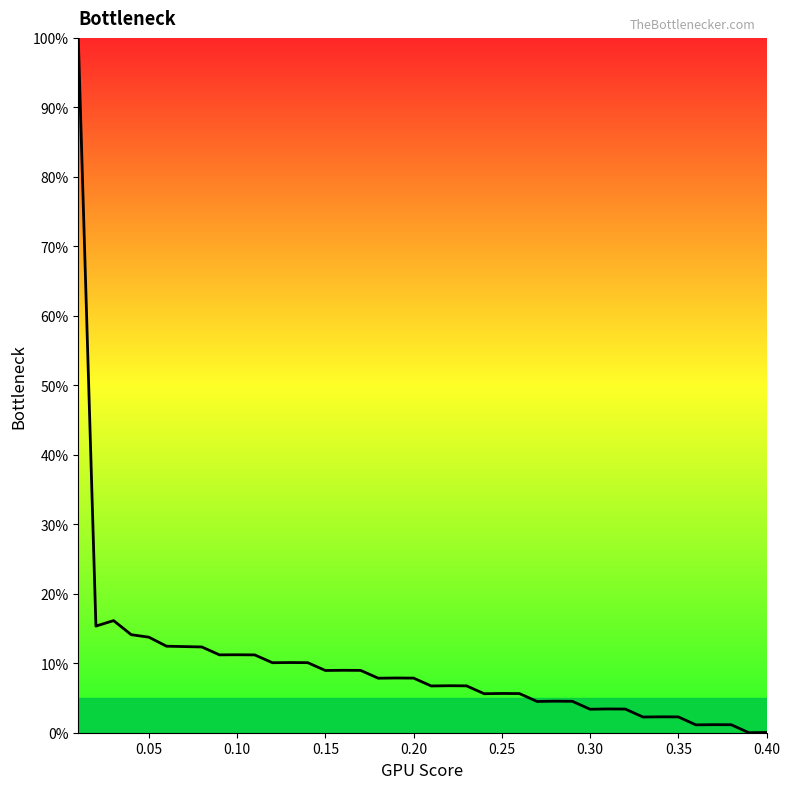

What is the difference between the maximum and minimum values?

100.0